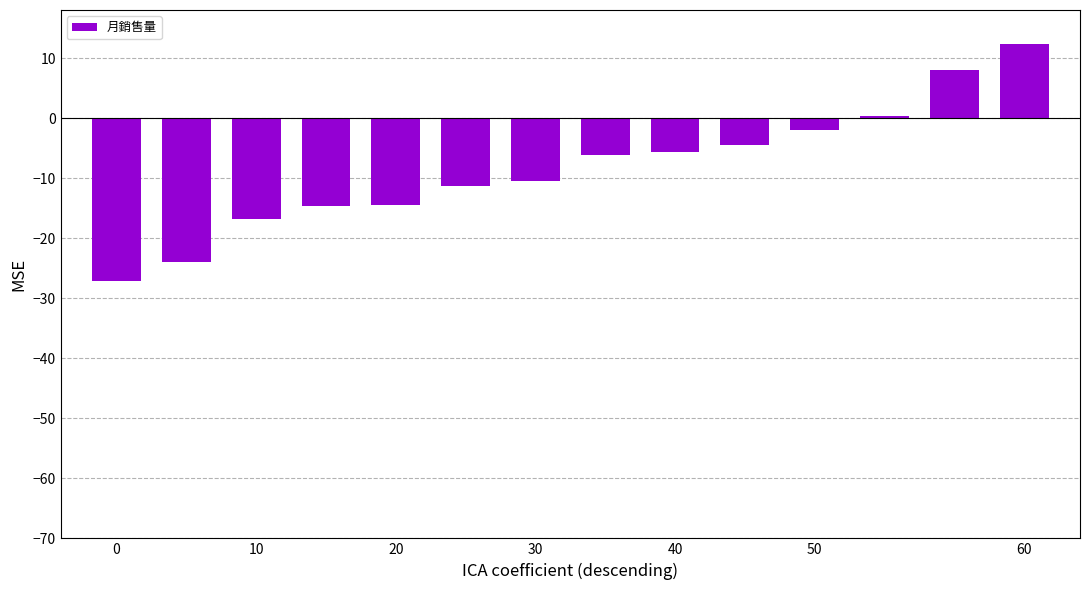

How many distinct data groups are displayed?

1